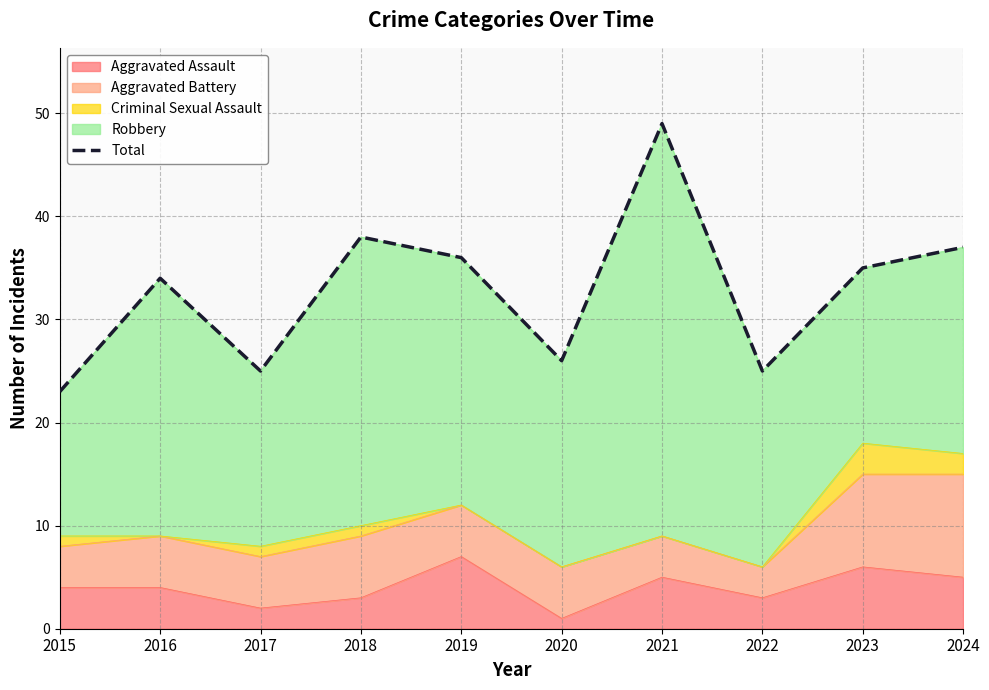

Where is the first local minimum?

2017